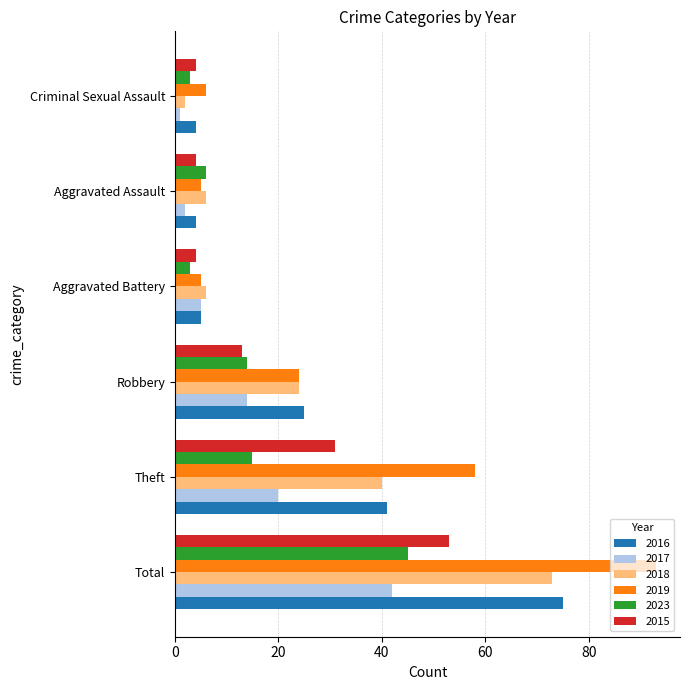

At which label is 2017 closest to 21?

Theft